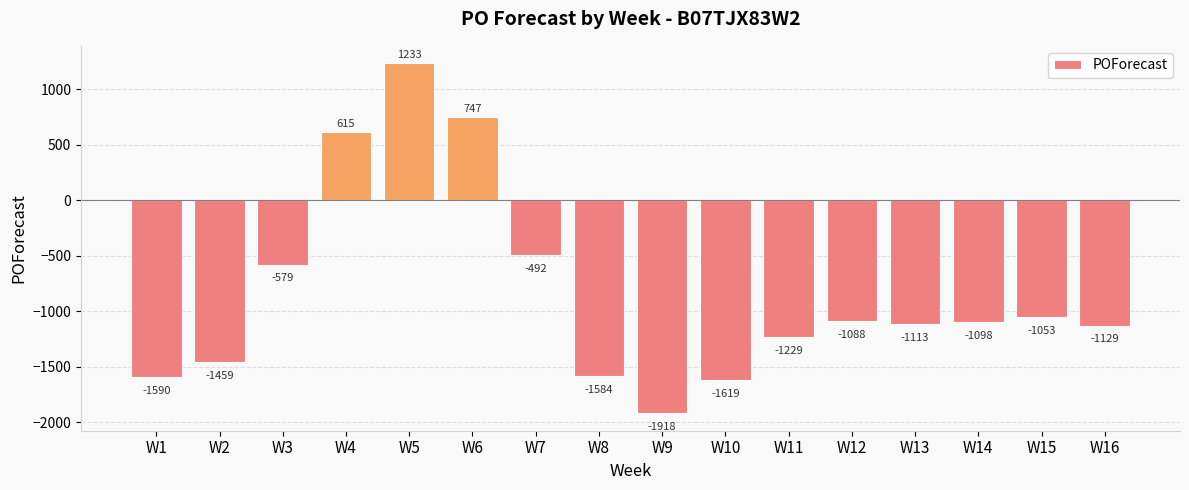

What is the average value?

-835